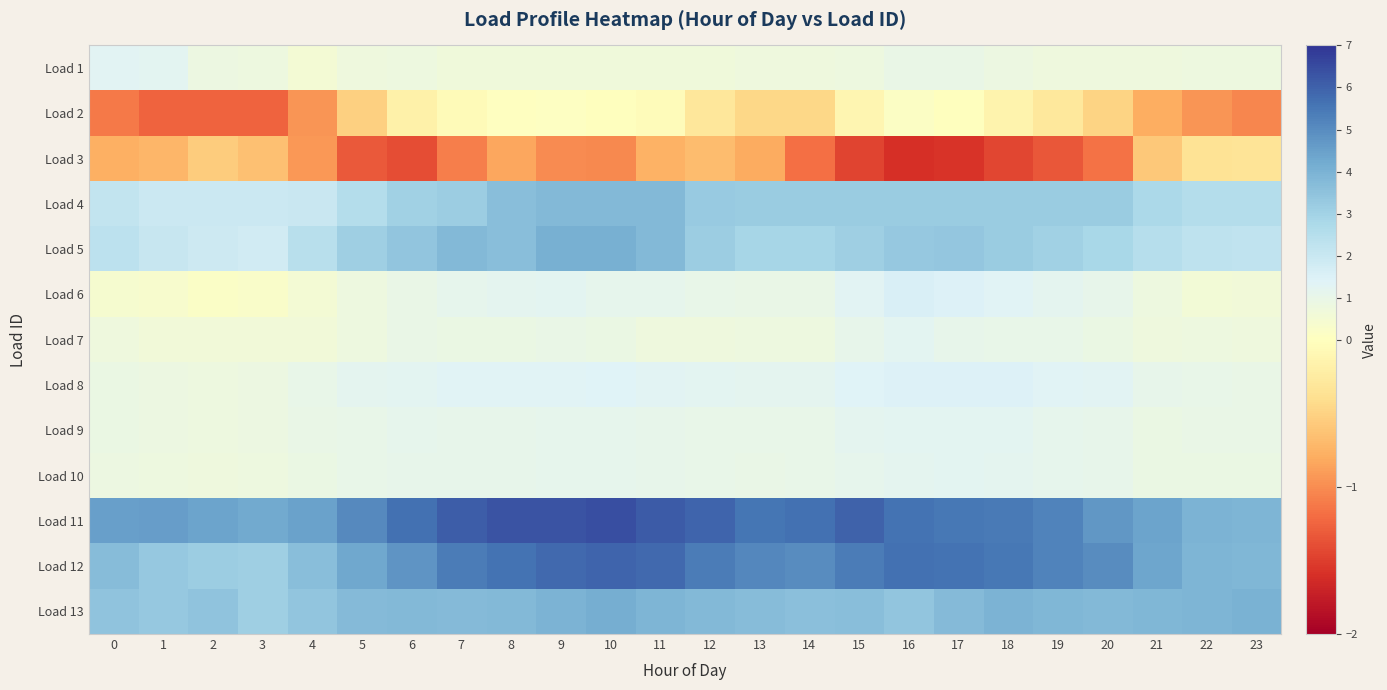

Reading left to right, extract all data points from this chart.

Load 1: 0=1.3	1=1.2	2=0.8	3=0.8	4=0.5	5=0.7	6=0.8	7=0.7	8=0.7	9=0.7	10=0.7	11=0.7	12=0.7	13=0.7	14=0.7	15=0.8	16=1.0	17=1.0	18=0.9	19=0.7	20=0.7	21=0.7	22=0.8	23=0.8
Load 2: 0=-1.1	1=-1.3	2=-1.3	3=-1.3	4=-0.9	5=-0.5	6=-0.2	7=-0.0	8=0.0	9=0.1	10=-0.0	11=-0.0	12=-0.3	13=-0.5	14=-0.5	15=-0.1	16=0.1	17=-0.0	18=-0.2	19=-0.3	20=-0.5	21=-0.8	22=-1.0	23=-1.0
Load 3: 0=-0.8	1=-0.7	2=-0.6	3=-0.6	4=-0.9	5=-1.3	6=-1.4	7=-1.1	8=-0.8	9=-1.0	10=-1.0	11=-0.8	12=-0.7	13=-0.8	14=-1.2	15=-1.5	16=-1.6	17=-1.6	18=-1.4	19=-1.3	20=-1.2	21=-0.6	22=-0.4	23=-0.3
Load 4: 0=2.2	1=1.9	2=1.9	3=1.9	4=2.0	5=2.5	6=3.0	7=3.2	8=3.7	9=3.8	10=3.8	11=3.8	12=3.3	13=3.2	14=3.2	15=3.2	16=3.2	17=3.2	18=3.2	19=3.2	20=3.2	21=2.8	22=2.6	23=2.6
Load 5: 0=2.3	1=2.0	2=1.9	3=1.8	4=2.5	5=3.1	6=3.4	7=3.8	8=3.6	9=4.1	10=4.0	11=3.8	12=3.2	13=2.9	14=2.9	15=3.1	16=3.3	17=3.4	18=3.2	19=3.0	20=2.8	21=2.5	22=2.3	23=2.2
Load 6: 0=0.4	1=0.3	2=0.2	3=0.2	4=0.5	5=0.8	6=0.9	7=1.1	8=1.2	9=1.2	10=1.1	11=1.1	12=1.0	13=1.0	14=1.0	15=1.3	16=1.5	17=1.4	18=1.4	19=1.2	20=1.1	21=0.8	22=0.6	23=0.6
Load 7: 0=0.7	1=0.6	2=0.6	3=0.6	4=0.6	5=0.8	6=0.9	7=0.9	8=0.9	9=0.9	10=0.9	11=0.7	12=0.7	13=0.8	14=0.8	15=1.1	16=1.2	17=1.0	18=1.0	19=1.0	20=0.9	21=0.7	22=0.8	23=0.8
Load 8: 0=0.9	1=0.9	2=0.8	3=0.9	4=1.0	5=1.2	6=1.2	7=1.3	8=1.3	9=1.4	10=1.4	11=1.3	12=1.2	13=1.2	14=1.2	15=1.4	16=1.5	17=1.4	18=1.4	19=1.3	20=1.3	21=1.1	22=1.0	23=1.0
Load 9: 0=0.9	1=0.9	2=0.8	3=0.8	4=1.0	5=1.0	6=1.1	7=1.1	8=1.1	9=1.1	10=1.1	11=1.1	12=1.0	13=1.0	14=1.0	15=1.2	16=1.2	17=1.2	18=1.2	19=1.1	20=1.1	21=0.9	22=0.9	23=1.0
Load 10: 0=0.8	1=0.8	2=0.8	3=0.8	4=0.9	5=1.0	6=1.0	7=1.1	8=1.1	9=1.1	10=1.1	11=1.1	12=1.0	13=1.0	14=1.0	15=1.1	16=1.2	17=1.2	18=1.2	19=1.1	20=1.0	21=0.9	22=0.9	23=0.9
Load 11: 0=4.5	1=4.6	2=4.4	3=4.2	4=4.4	5=5.1	6=5.6	7=6.1	8=6.3	9=6.3	10=6.4	11=6.2	12=5.9	13=5.5	14=5.7	15=6.0	16=5.6	17=5.5	18=5.5	19=5.2	20=4.7	21=4.4	22=4.0	23=3.9
Load 12: 0=3.7	1=3.3	2=3.2	3=3.1	4=3.6	5=4.3	6=4.8	7=5.4	8=5.6	9=5.8	10=5.9	11=5.8	12=5.4	13=5.1	14=5.0	15=5.4	16=5.6	17=5.6	18=5.5	19=5.2	20=5.0	21=4.4	22=3.9	23=3.9
Load 13: 0=3.5	1=3.3	2=3.5	3=3.1	4=3.4	5=3.7	6=3.8	7=3.8	8=3.8	9=3.9	10=4.1	11=3.9	12=3.8	13=3.7	14=3.6	15=3.7	16=3.4	17=3.8	18=4.0	19=3.9	20=3.8	21=3.8	22=3.9	23=4.0